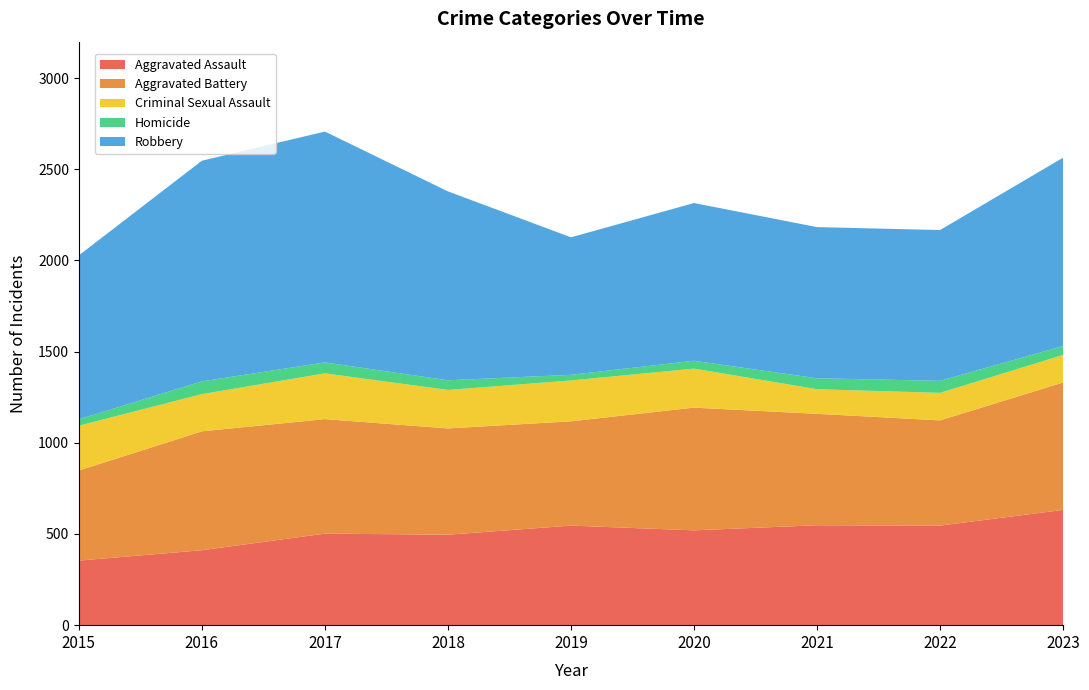

Reading left to right, extract all data points from this chart.

Aggravated Assault: 2015=354	2016=411	2017=502	2018=496	2019=546	2020=520	2021=548	2022=546	2023=632
Aggravated Battery: 2015=494	2016=652	2017=628	2018=583	2019=572	2020=673	2021=611	2022=577	2023=699
Criminal Sexual Assault: 2015=246	2016=204	2017=251	2018=211	2019=224	2020=214	2021=135	2022=151	2023=151
Homicide: 2015=35	2016=70	2017=60	2018=53	2019=31	2020=43	2021=60	2022=66	2023=49
Robbery: 2015=899	2016=1210	2017=1266	2018=1036	2019=754	2020=865	2021=829	2022=827	2023=1033